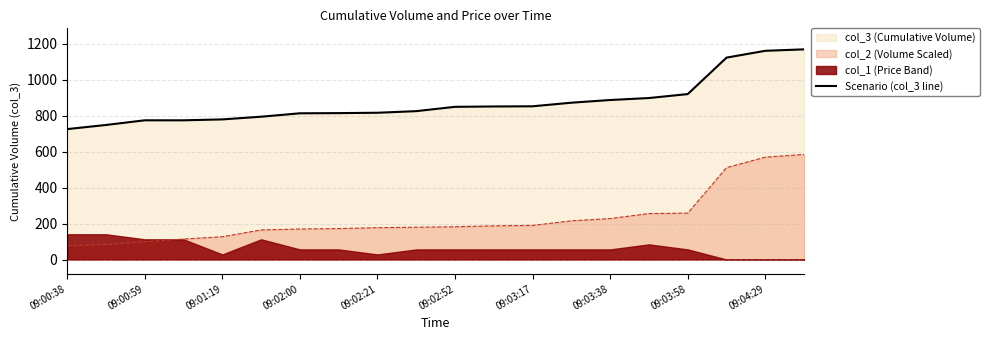

The value at 17 is 637. True or false?

False